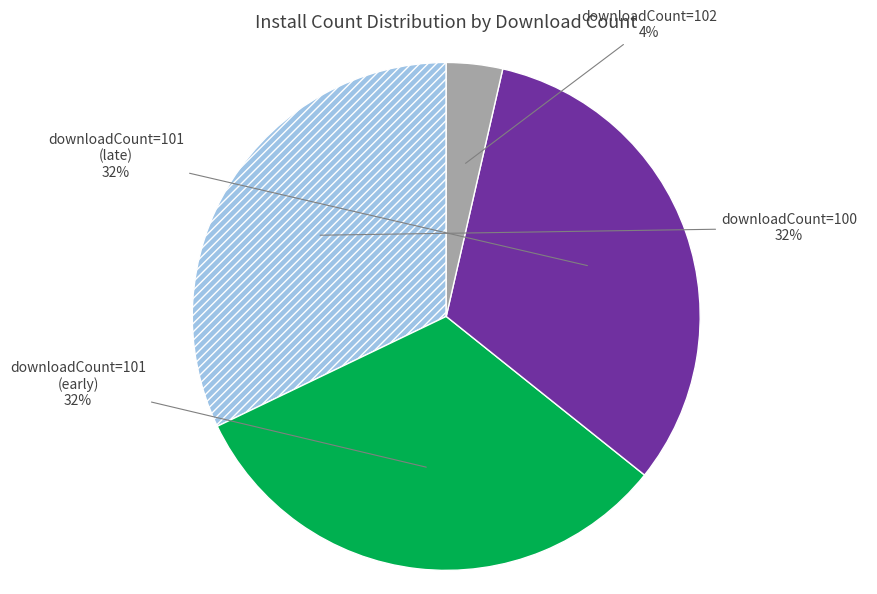

Does any single category account for the majority?

No